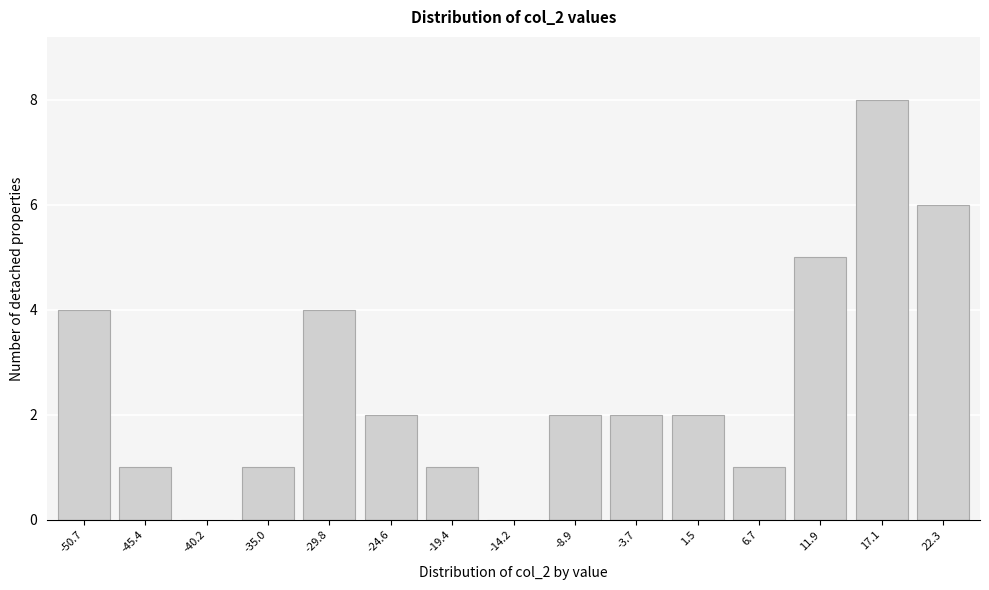

Reading left to right, what are all the values shown in this chart?

-50.7=4	-45.4=1	-40.2=0	-35.0=1	-29.8=4	-24.6=2	-19.4=1	-14.2=0	-8.9=2	-3.7=2	1.5=2	6.7=1	11.9=5	17.1=8	22.3=6